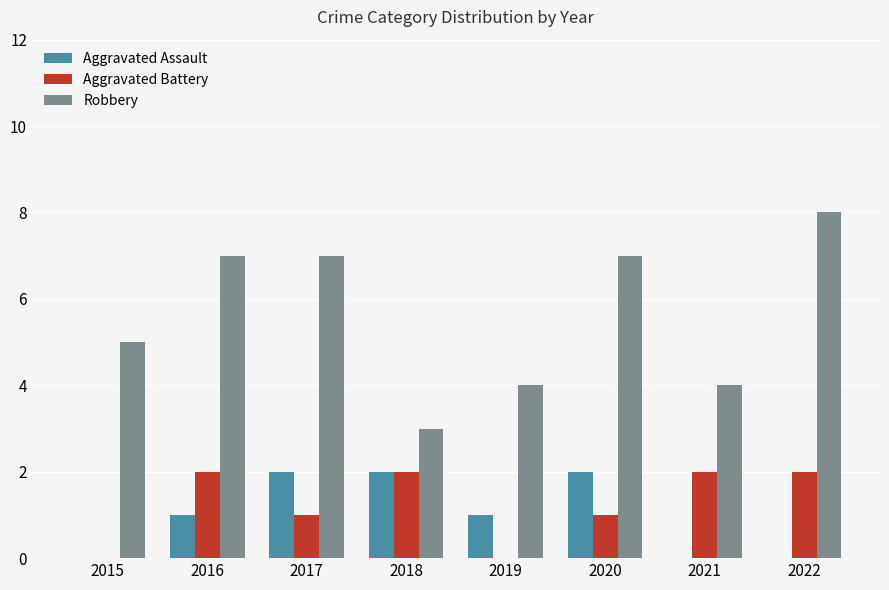

The Aggravated Battery series shows 2 at 2021. True or false?

True